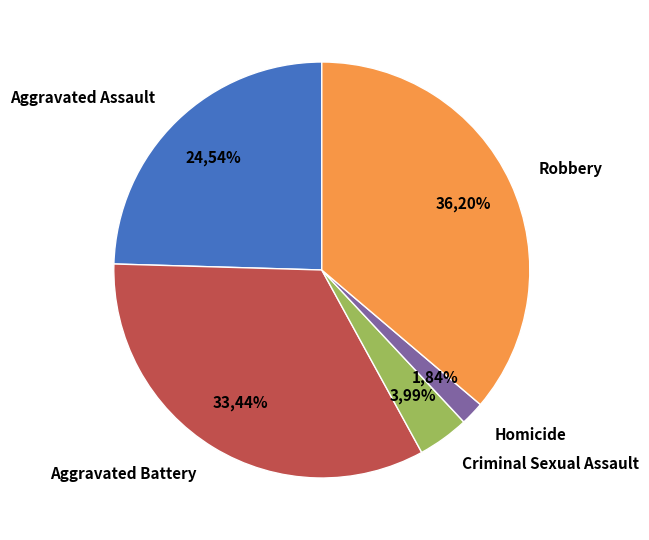

Which has a higher value, Robbery or Aggravated Battery?

Robbery